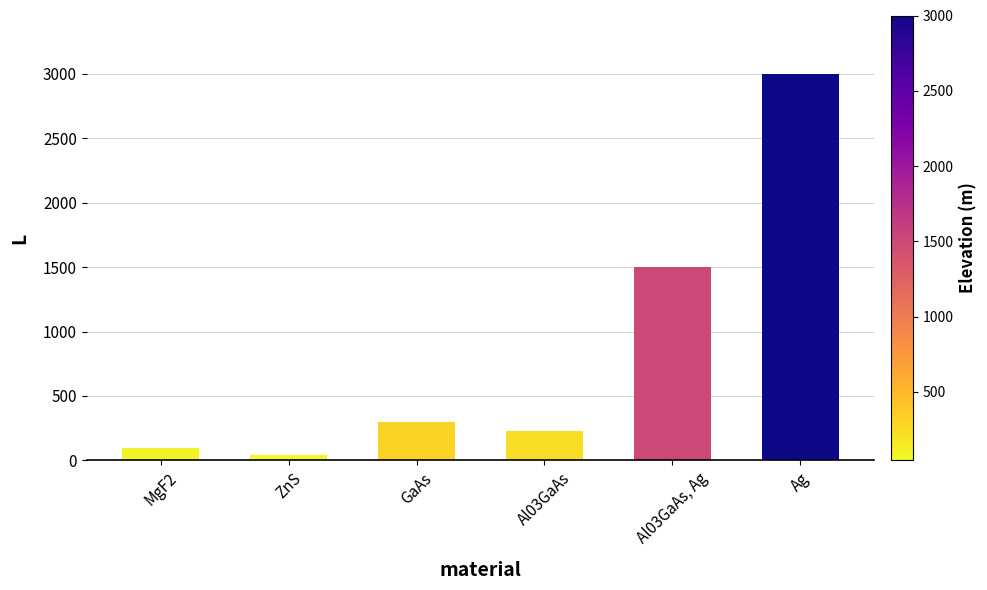

Reading left to right, list all the values displayed in this chart.

94	44	300	230	1500	3000